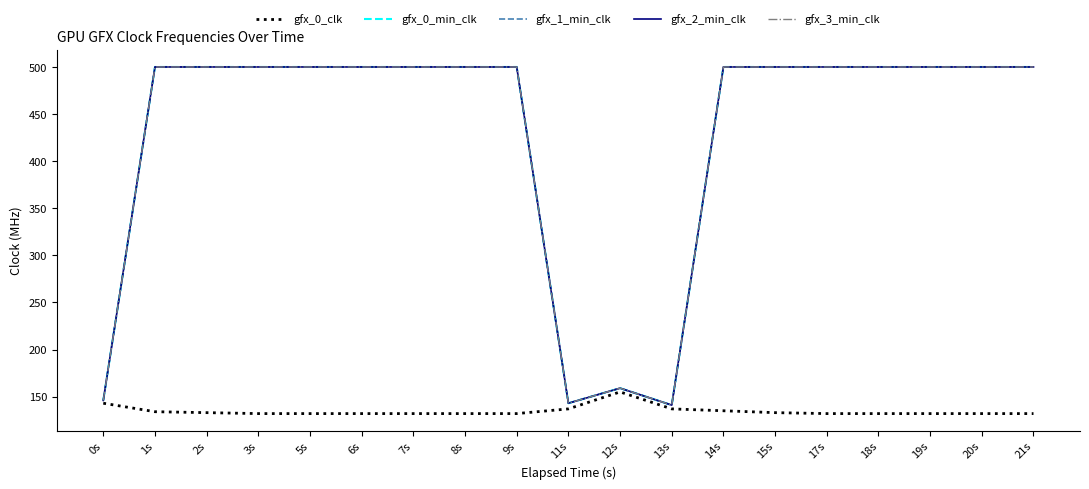

At how many categories does at least one series exceed 400?

15